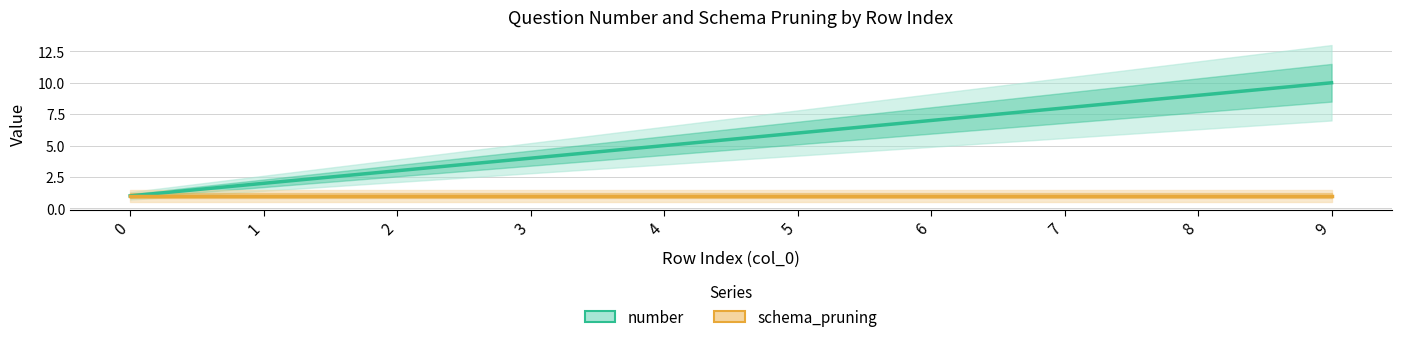

How many values in the number series are below 6?

5